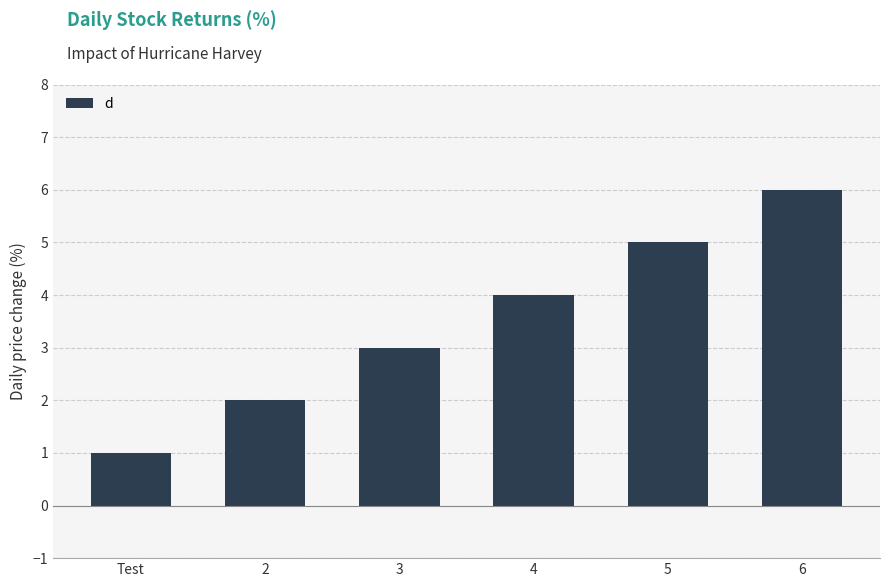

What is the change in value from 3 to 6?

+3